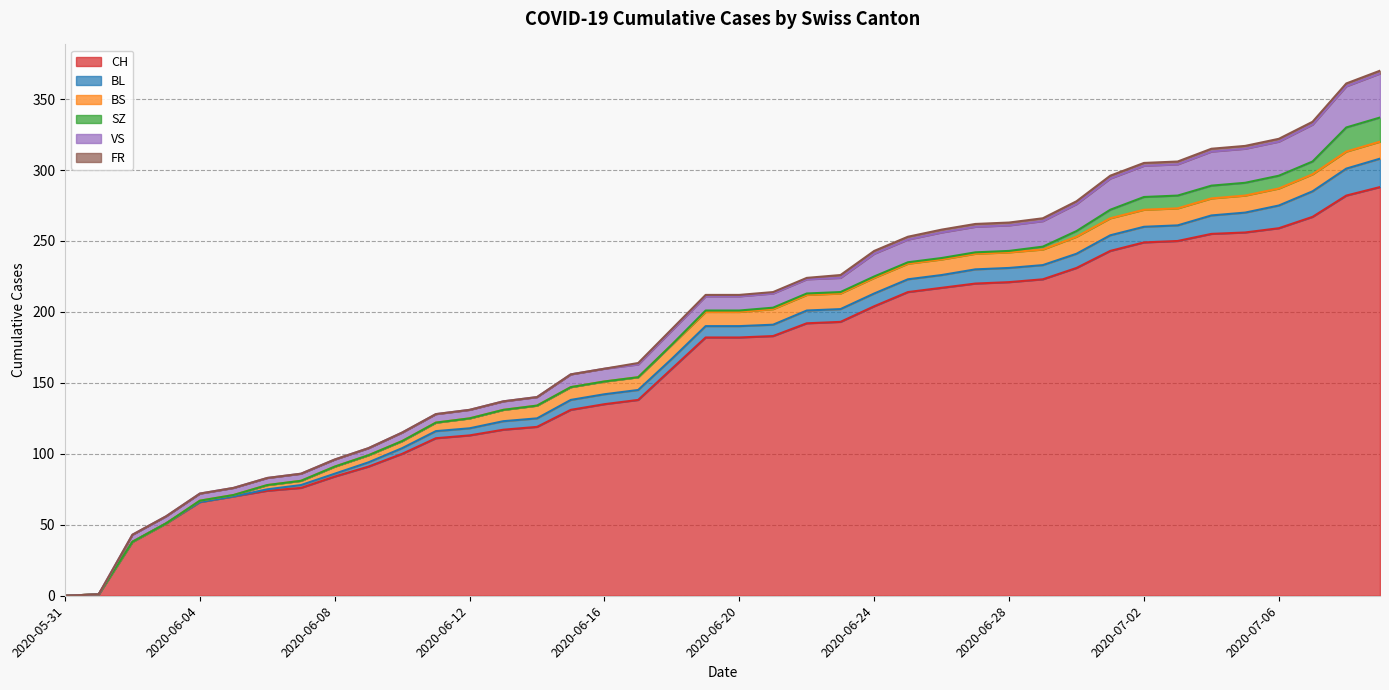

Reading left to right, what are all the values shown in this chart?

CH: 2020-05-31=0	2020-06-01=1	2020-06-02=38	2020-06-03=51	2020-06-04=66	2020-06-05=70	2020-06-06=74	2020-06-07=76	2020-06-08=84	2020-06-09=91	2020-06-10=100	2020-06-11=111	2020-06-12=113	2020-06-13=117	2020-06-14=119	2020-06-15=131	2020-06-16=135	2020-06-17=138	2020-06-18=160	2020-06-19=182	2020-06-20=182	2020-06-21=183	2020-06-22=192	2020-06-23=193	2020-06-24=204	2020-06-25=214	2020-06-26=217	2020-06-27=220	2020-06-28=221	2020-06-29=223	2020-06-30=231	2020-07-01=243	2020-07-02=249	2020-07-03=250	2020-07-04=255	2020-07-05=256	2020-07-06=259	2020-07-07=267	2020-07-08=282	2020-07-09=288
BL: 2020-05-31=0	2020-06-01=0	2020-06-02=0	2020-06-03=0	2020-06-04=0	2020-06-05=0	2020-06-06=1	2020-06-07=2	2020-06-08=2	2020-06-09=3	2020-06-10=4	2020-06-11=5	2020-06-12=5	2020-06-13=6	2020-06-14=6	2020-06-15=7	2020-06-16=7	2020-06-17=7	2020-06-18=7	2020-06-19=8	2020-06-20=8	2020-06-21=8	2020-06-22=9	2020-06-23=9	2020-06-24=9	2020-06-25=9	2020-06-26=9	2020-06-27=10	2020-06-28=10	2020-06-29=10	2020-06-30=10	2020-07-01=11	2020-07-02=11	2020-07-03=11	2020-07-04=13	2020-07-05=14	2020-07-06=16	2020-07-07=18	2020-07-08=19	2020-07-09=20
BS: 2020-05-31=0	2020-06-01=0	2020-06-02=0	2020-06-03=0	2020-06-04=1	2020-06-05=1	2020-06-06=3	2020-06-07=3	2020-06-08=5	2020-06-09=5	2020-06-10=5	2020-06-11=6	2020-06-12=7	2020-06-13=8	2020-06-14=9	2020-06-15=9	2020-06-16=9	2020-06-17=9	2020-06-18=10	2020-06-19=10	2020-06-20=10	2020-06-21=11	2020-06-22=11	2020-06-23=11	2020-06-24=11	2020-06-25=11	2020-06-26=11	2020-06-27=11	2020-06-28=11	2020-06-29=11	2020-06-30=12	2020-07-01=12	2020-07-02=12	2020-07-03=12	2020-07-04=12	2020-07-05=12	2020-07-06=12	2020-07-07=12	2020-07-08=12	2020-07-09=12
SZ: 2020-05-31=0	2020-06-01=0	2020-06-02=0	2020-06-03=0	2020-06-04=0	2020-06-05=0	2020-06-06=0	2020-06-07=0	2020-06-08=0	2020-06-09=0	2020-06-10=0	2020-06-11=0	2020-06-12=0	2020-06-13=0	2020-06-14=0	2020-06-15=0	2020-06-16=0	2020-06-17=0	2020-06-18=0	2020-06-19=1	2020-06-20=1	2020-06-21=1	2020-06-22=1	2020-06-23=1	2020-06-24=1	2020-06-25=1	2020-06-26=1	2020-06-27=1	2020-06-28=1	2020-06-29=2	2020-06-30=4	2020-07-01=6	2020-07-02=9	2020-07-03=9	2020-07-04=9	2020-07-05=9	2020-07-06=9	2020-07-07=9	2020-07-08=17	2020-07-09=17
VS: 2020-05-31=0	2020-06-01=0	2020-06-02=5	2020-06-03=5	2020-06-04=5	2020-06-05=5	2020-06-06=5	2020-06-07=5	2020-06-08=5	2020-06-09=5	2020-06-10=6	2020-06-11=6	2020-06-12=6	2020-06-13=6	2020-06-14=6	2020-06-15=9	2020-06-16=9	2020-06-17=9	2020-06-18=10	2020-06-19=10	2020-06-20=10	2020-06-21=10	2020-06-22=10	2020-06-23=10	2020-06-24=16	2020-06-25=16	2020-06-26=18	2020-06-27=18	2020-06-28=18	2020-06-29=18	2020-06-30=19	2020-07-01=22	2020-07-02=22	2020-07-03=22	2020-07-04=24	2020-07-05=24	2020-07-06=24	2020-07-07=26	2020-07-08=29	2020-07-09=31
FR: 2020-05-31=0	2020-06-01=0	2020-06-02=0	2020-06-03=0	2020-06-04=0	2020-06-05=0	2020-06-06=0	2020-06-07=0	2020-06-08=0	2020-06-09=0	2020-06-10=0	2020-06-11=0	2020-06-12=0	2020-06-13=0	2020-06-14=0	2020-06-15=0	2020-06-16=0	2020-06-17=1	2020-06-18=1	2020-06-19=1	2020-06-20=1	2020-06-21=1	2020-06-22=1	2020-06-23=2	2020-06-24=2	2020-06-25=2	2020-06-26=2	2020-06-27=2	2020-06-28=2	2020-06-29=2	2020-06-30=2	2020-07-01=2	2020-07-02=2	2020-07-03=2	2020-07-04=2	2020-07-05=2	2020-07-06=2	2020-07-07=2	2020-07-08=2	2020-07-09=2